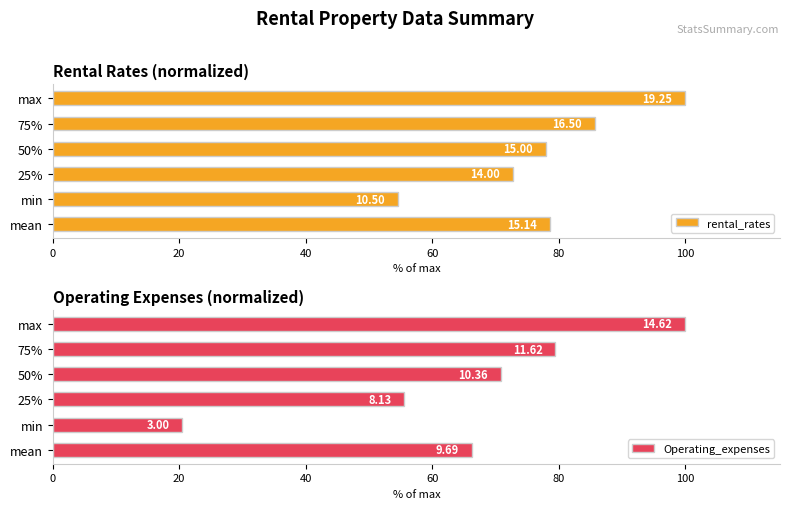

How many bars are there in total?

12